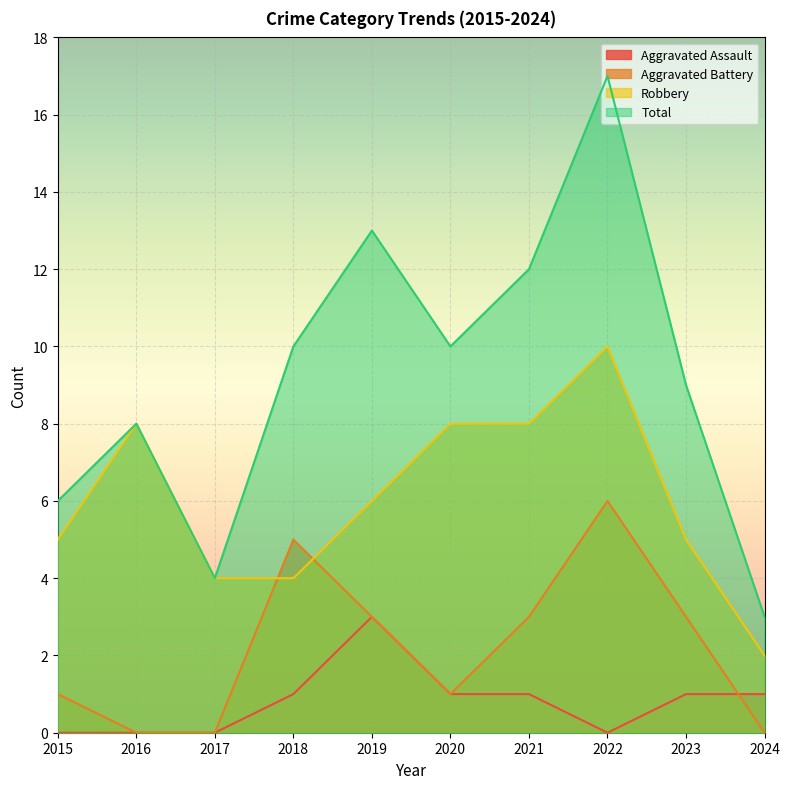

What is the difference between the Total values at 2019 and 2023?

4